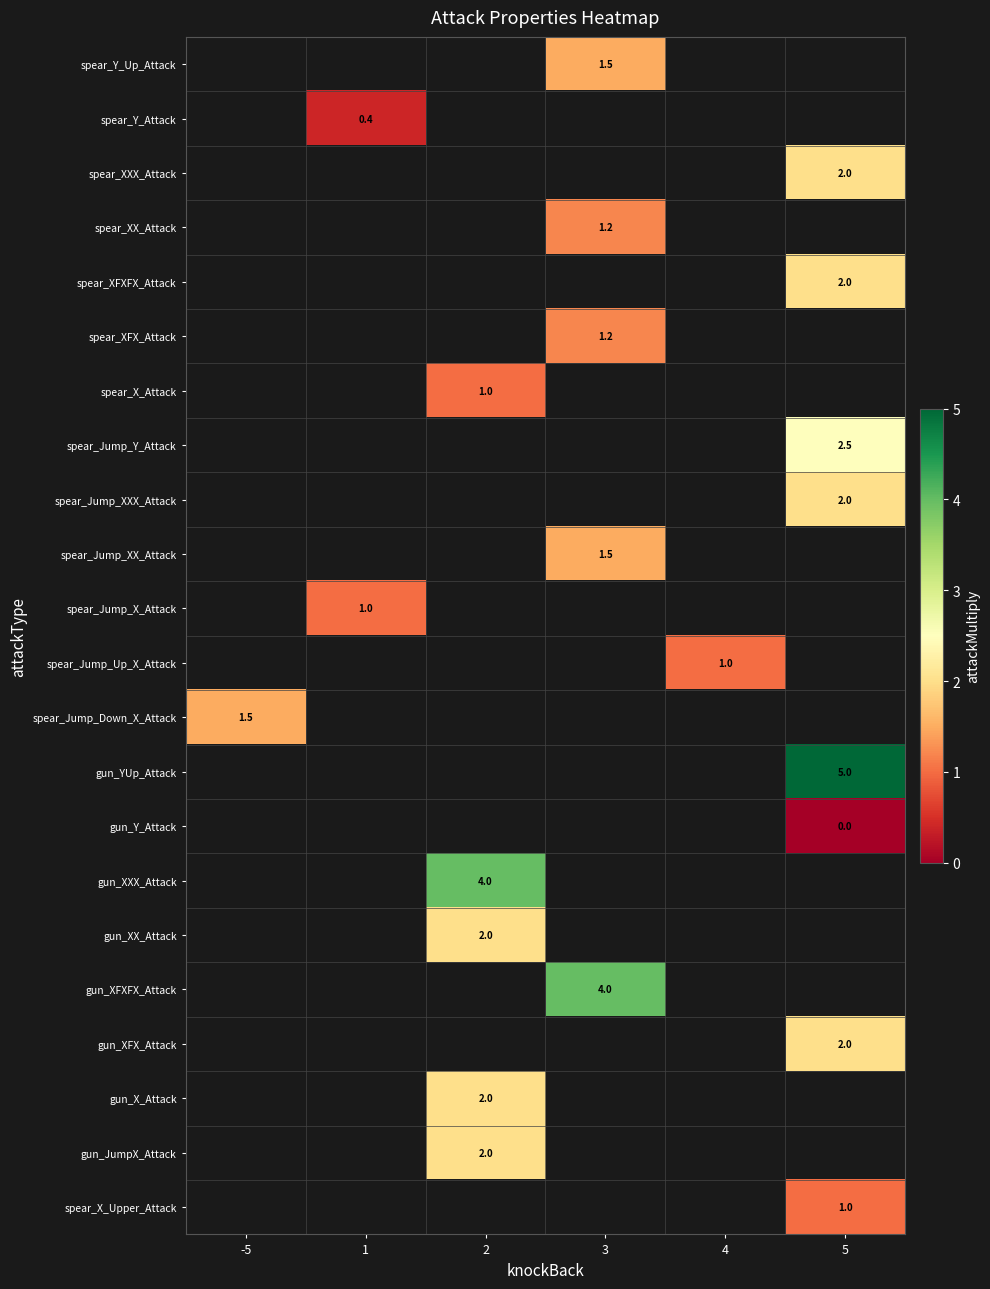

True or false: spear_Jump_X_Attack has a value of 1.0 at 1.

True